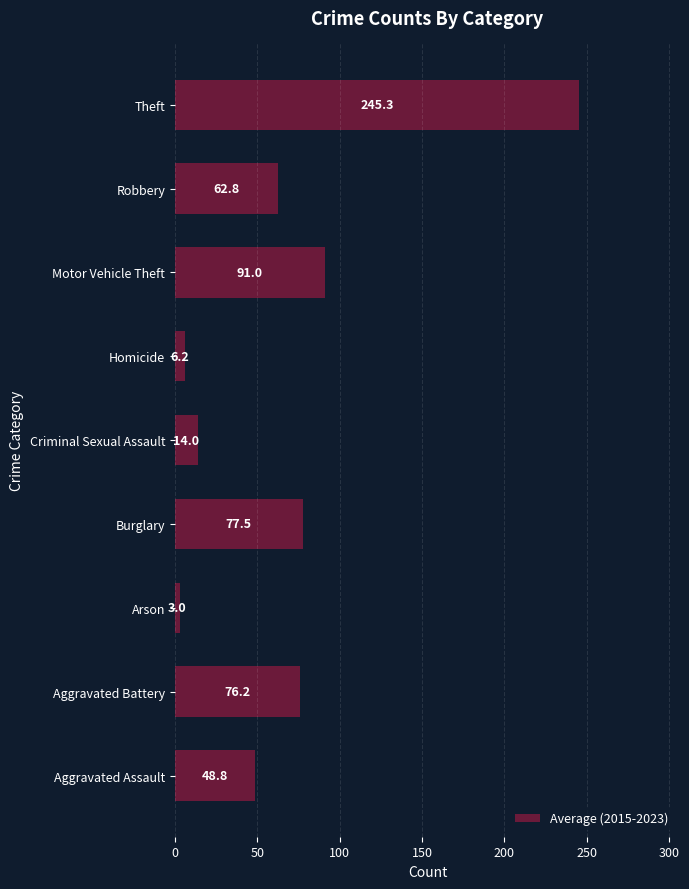

Which label corresponds to the largest value in the chart?

Theft